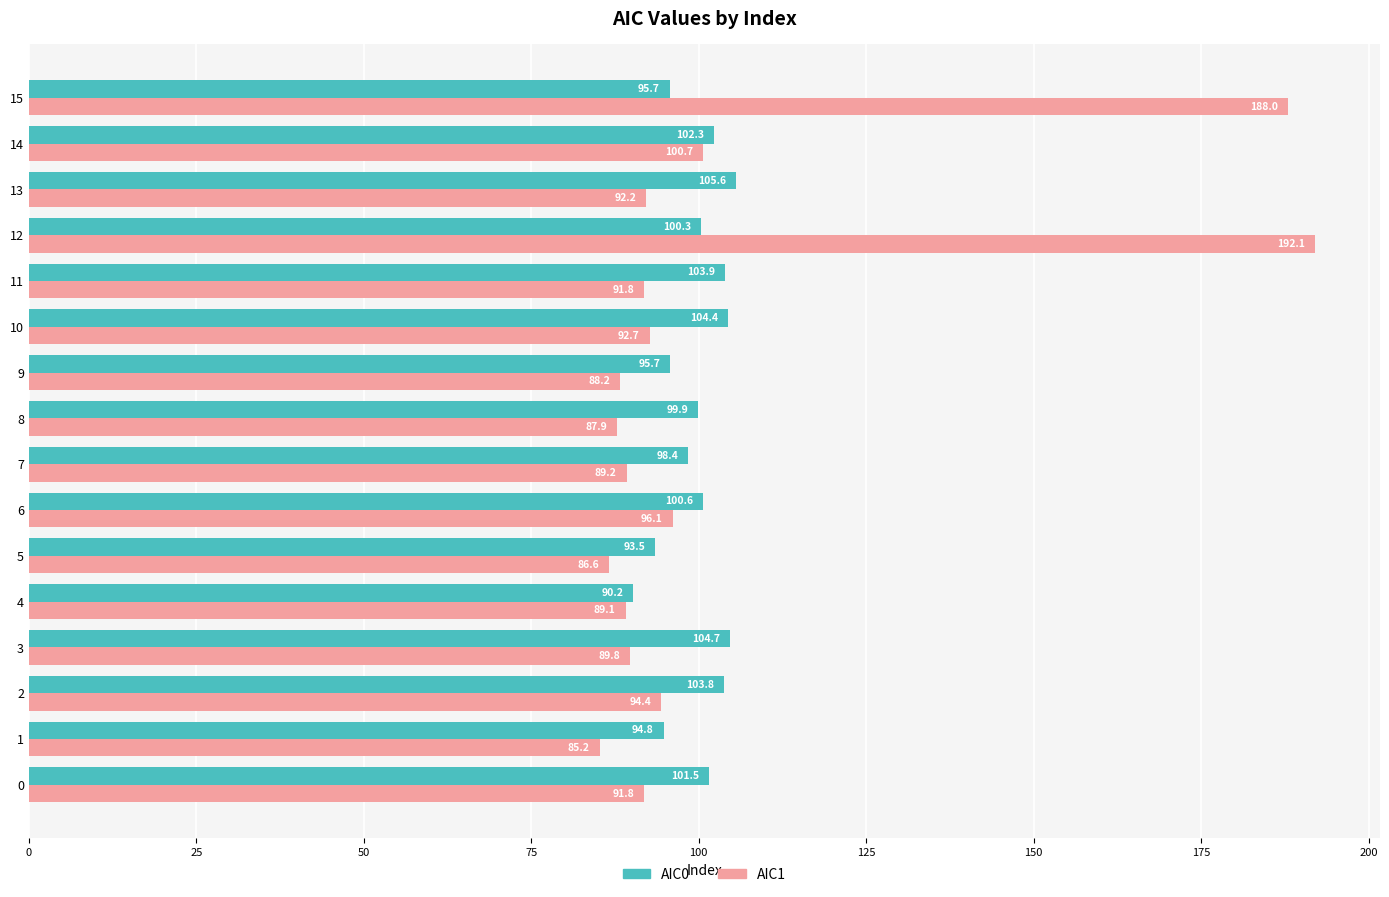

At which label is AIC0 closest to 97?

9